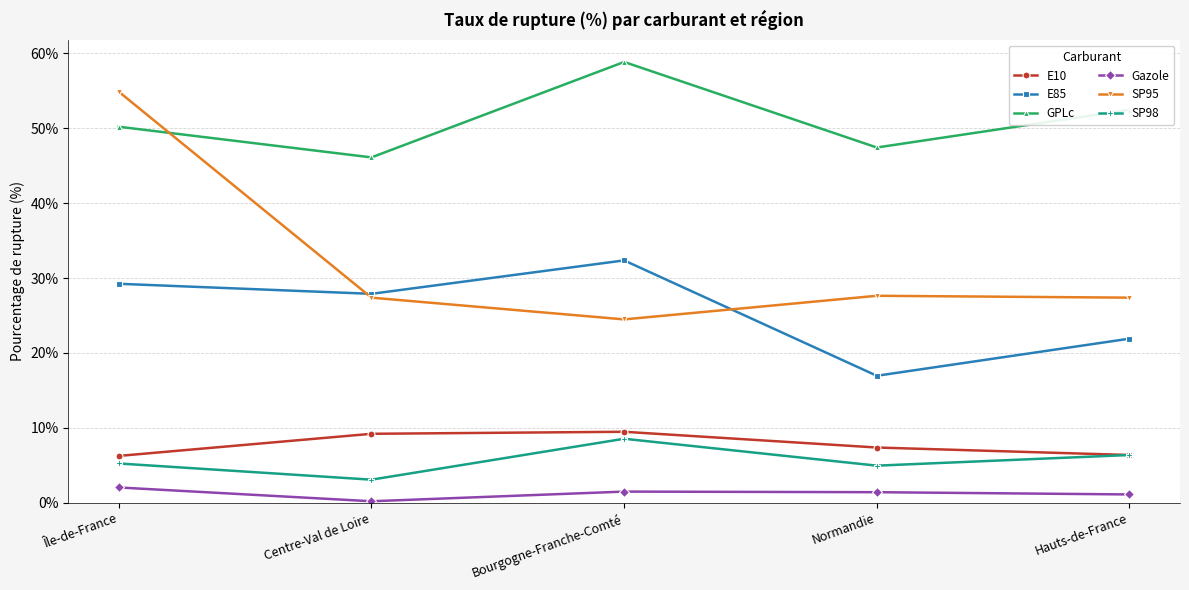

What are all the series names shown in the legend?

E10, E85, GPLc, Gazole, SP95, SP98